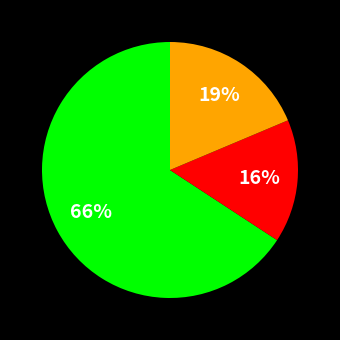

To the nearest percent, what is the average slice percentage?

33%